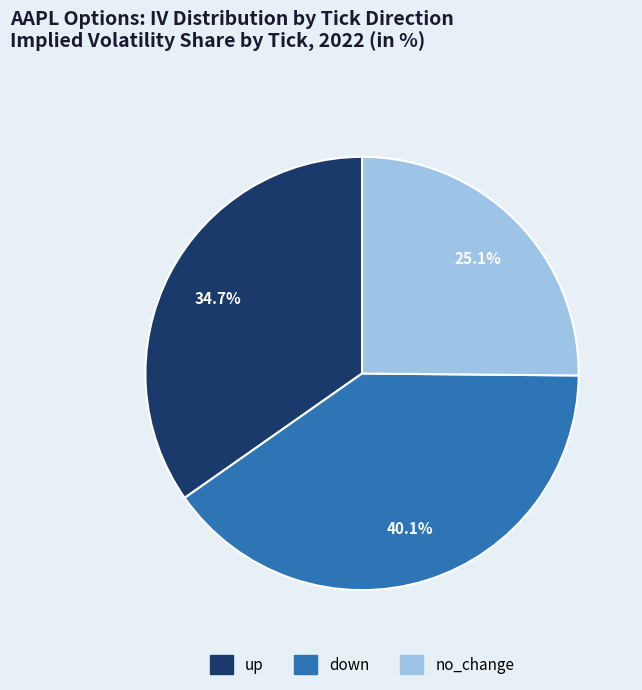

Which has a higher value, down or up?

down